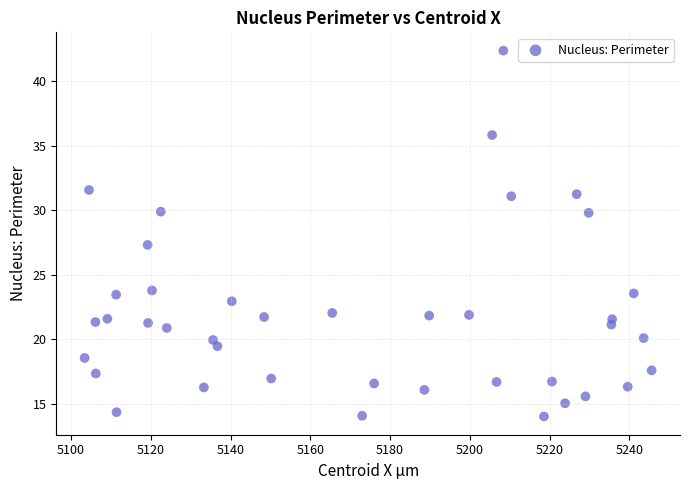

What Y value in the scatter plot is closest to 28?

27.3